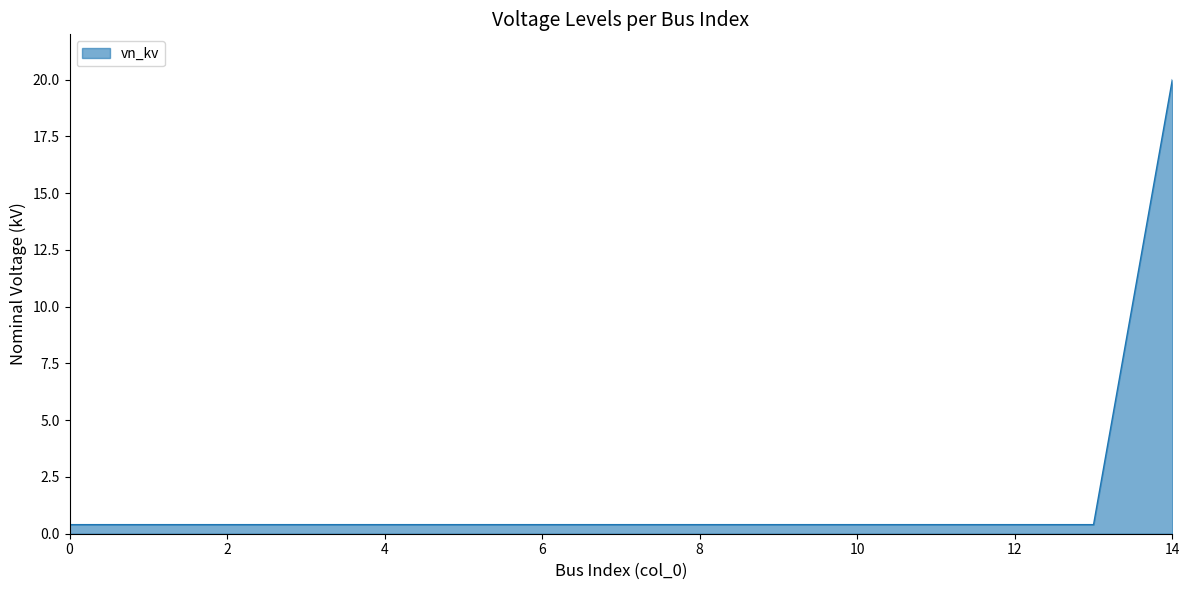

What is the difference between the maximum and minimum values?

19.6